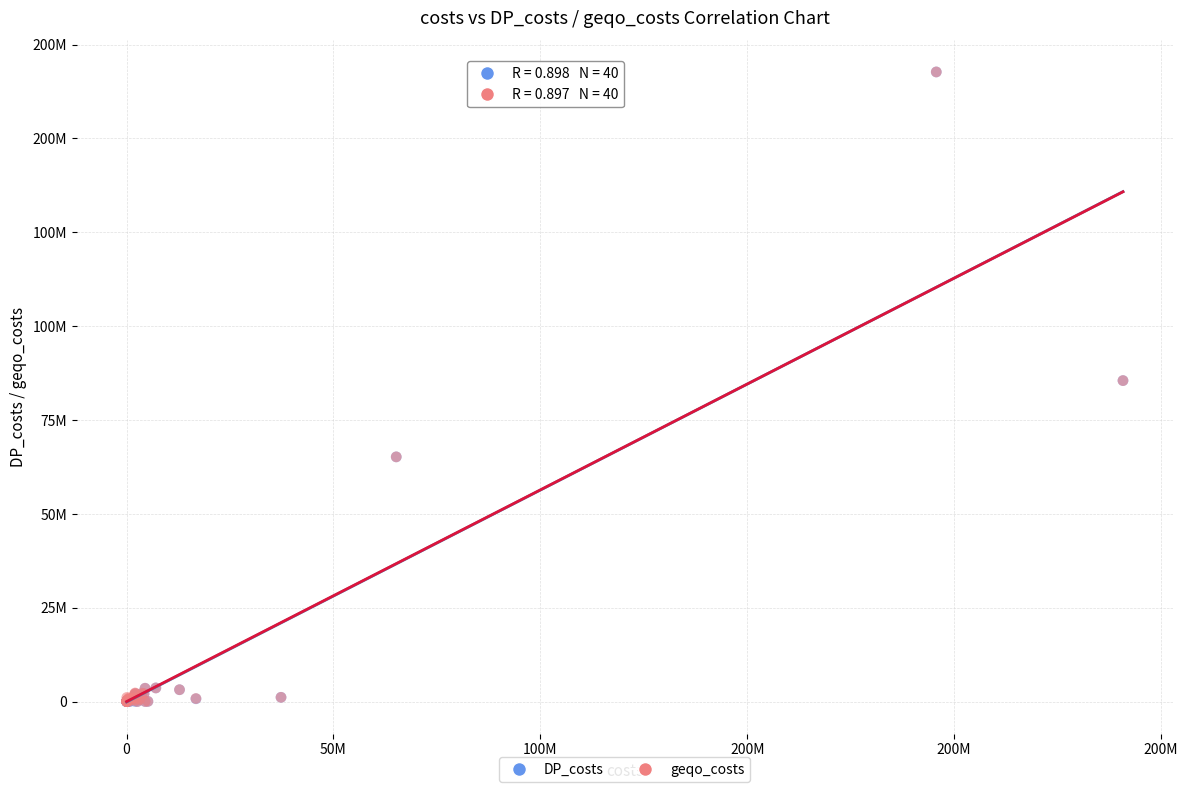

Which series has the largest Y range (max minus min)?

DP_costs